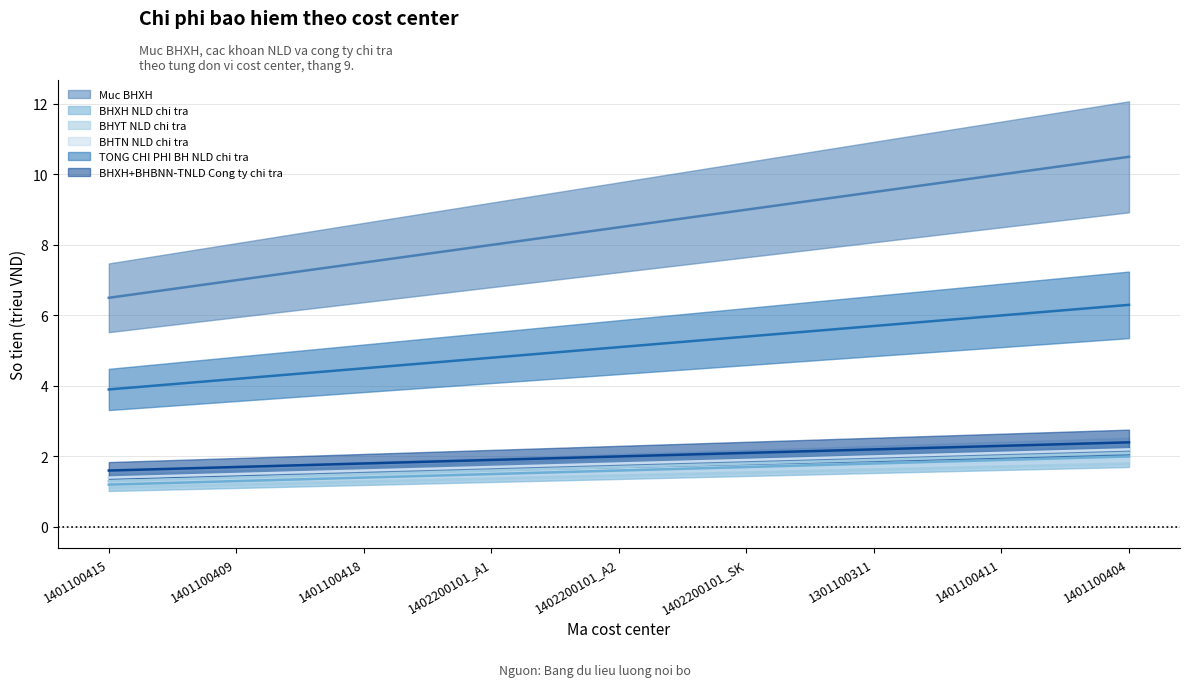

Which series has the largest range (max minus min)?

Muc BHXH